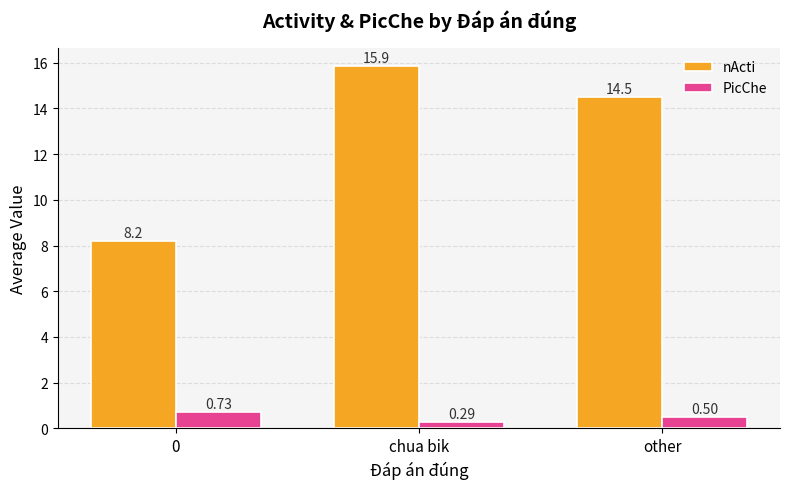

What is the difference between the highest and lowest values at other?

14.0